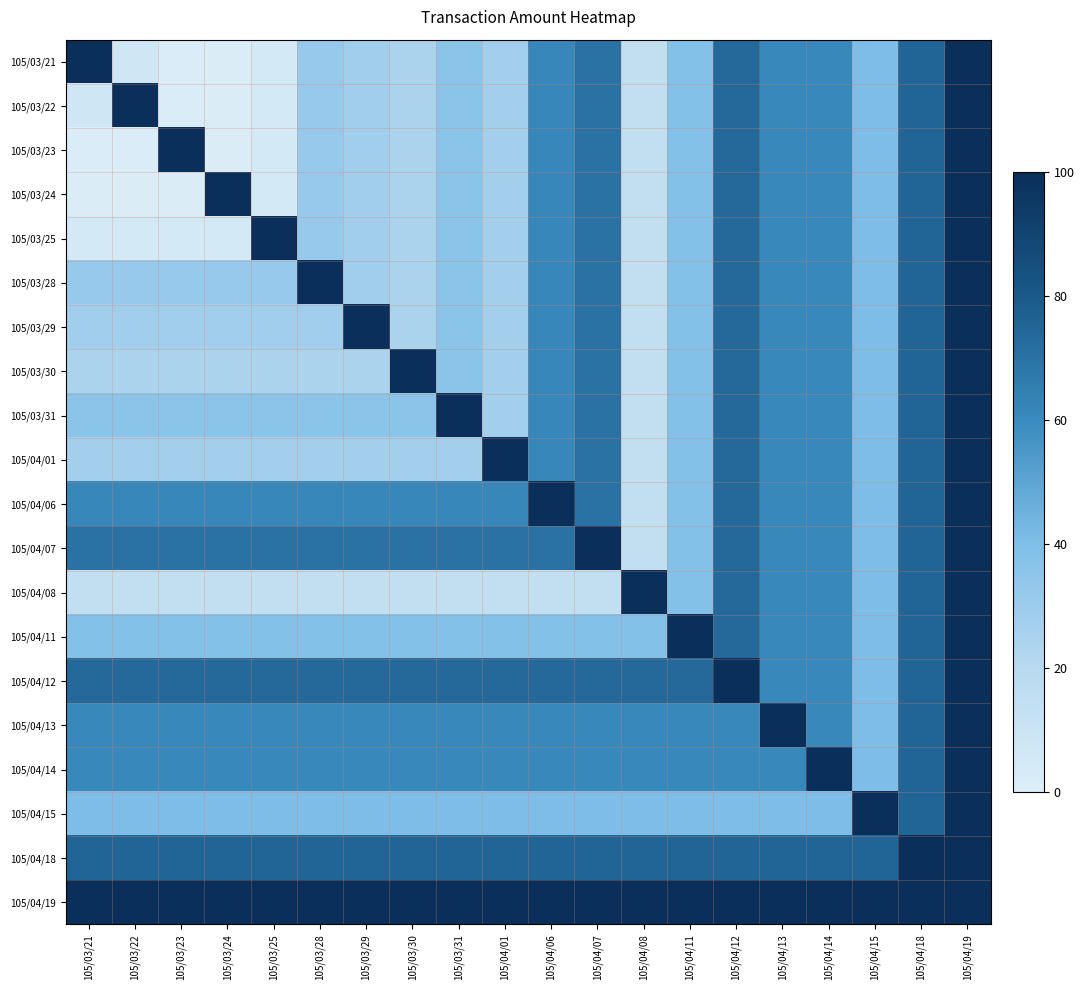

What is the smallest value displayed?

1.1